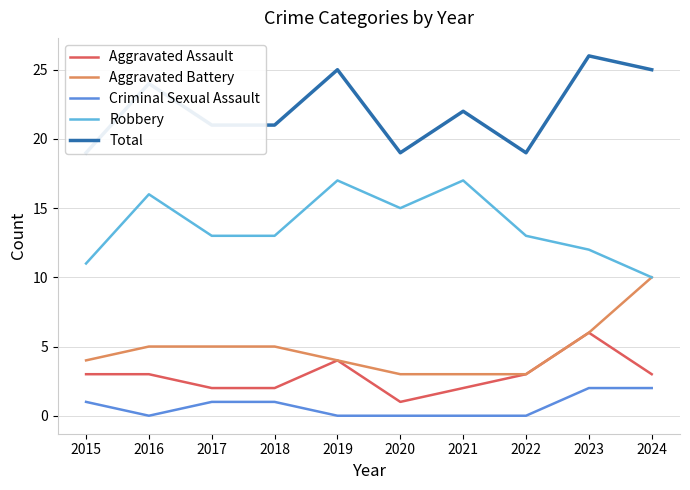

Where does the Total series first go above 22?

2016